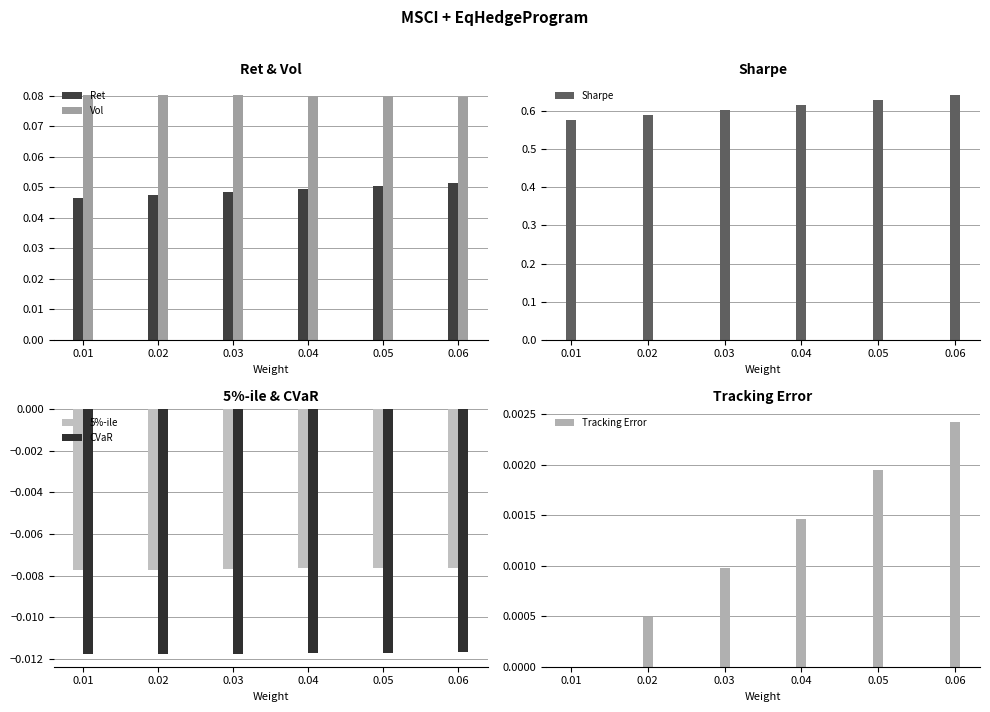

Count the Sharpe values in the range 0 to 1.

6